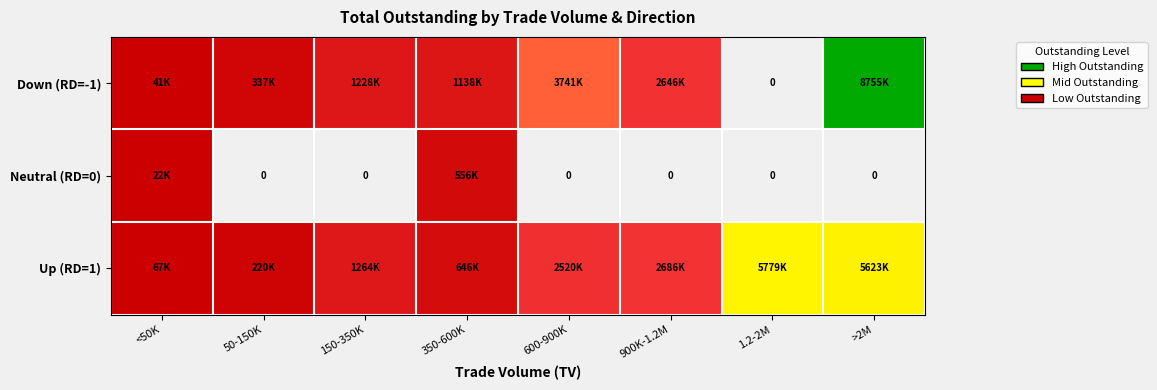

What is the difference between the highest and lowest values at 600-900K?

1220600.0